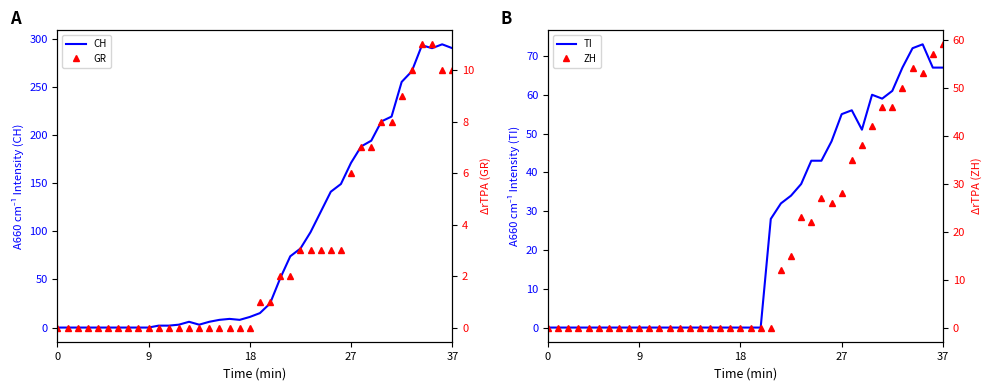

What is the average value of the GR series?

3